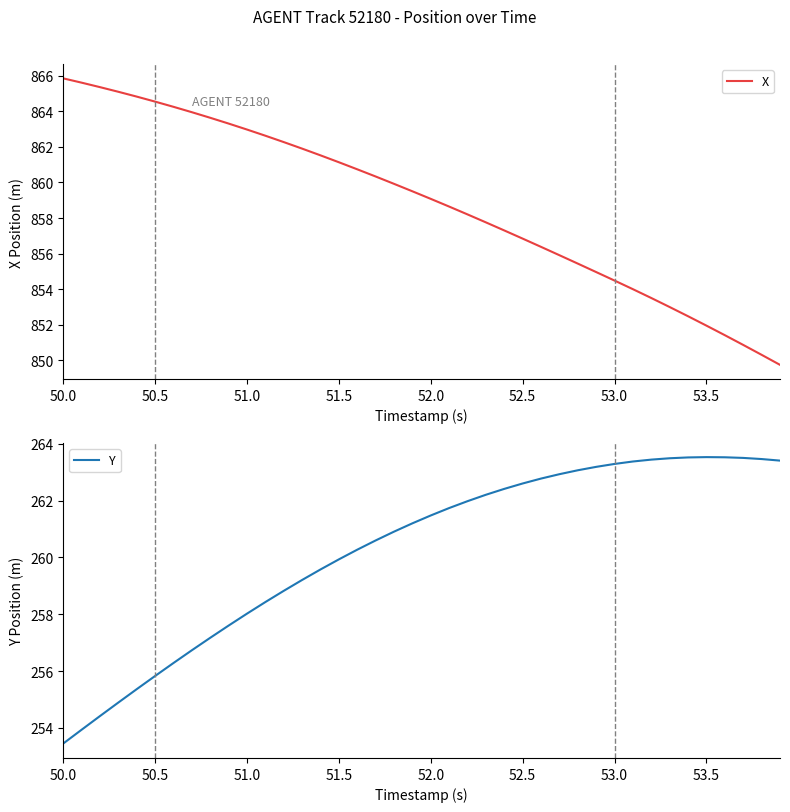

What is the value of the Y point at the 27th from the left?

262.8